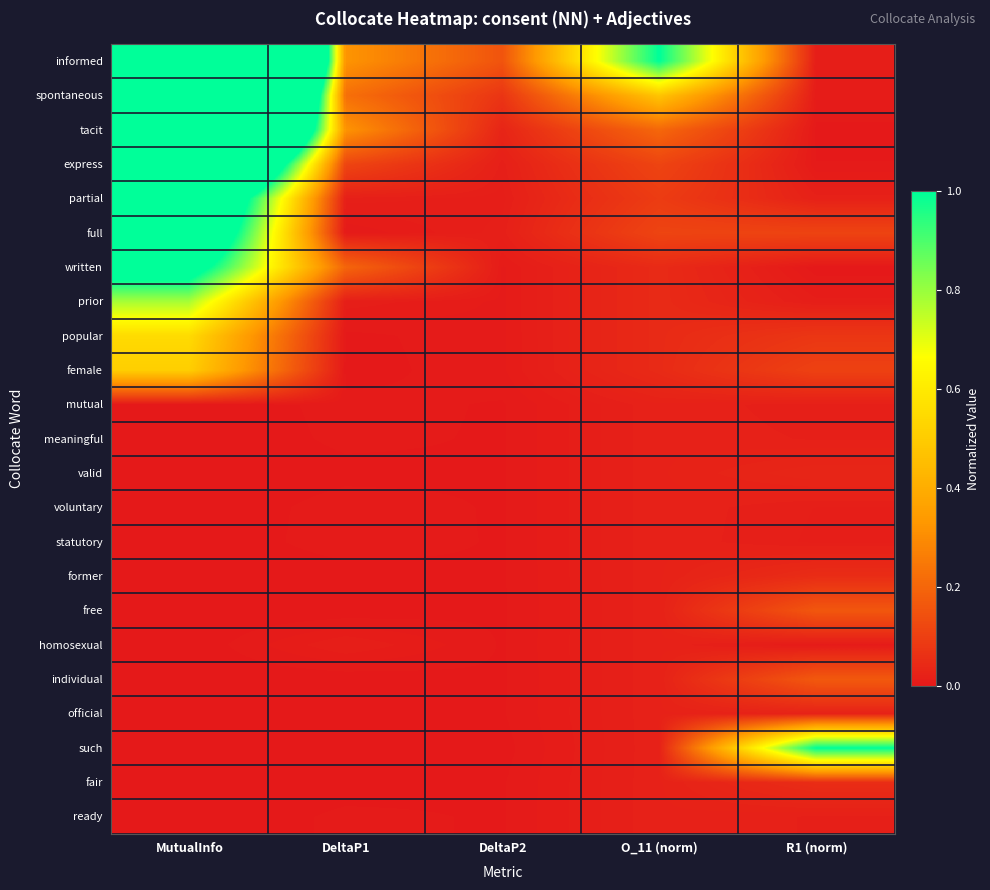

Which series has the largest total across all categories?

informed